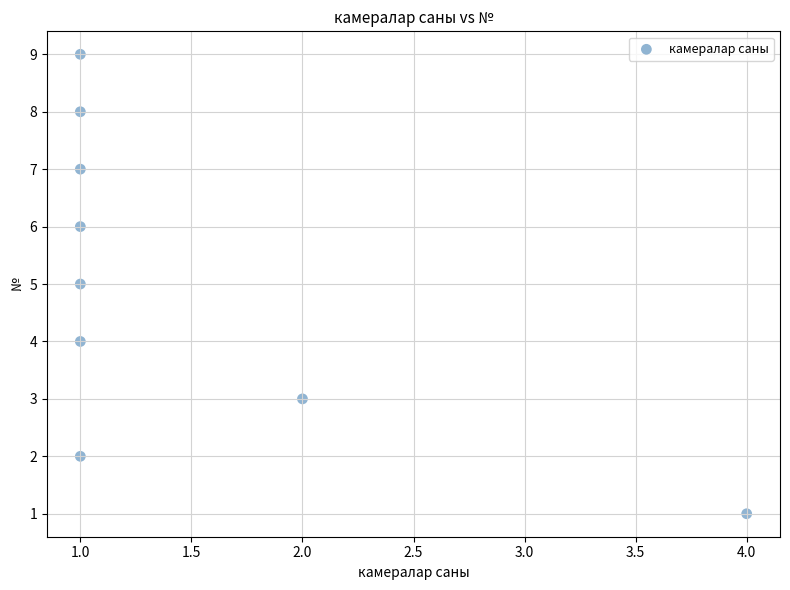

What is the range of X values (max minus min)?

3